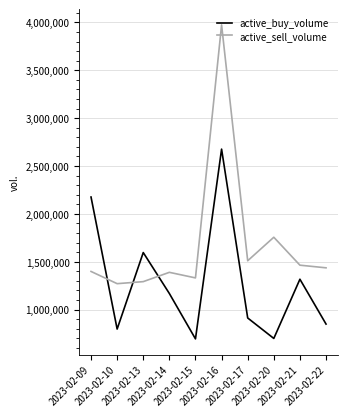

What is the lowest value of the active_buy_volume series?

693844